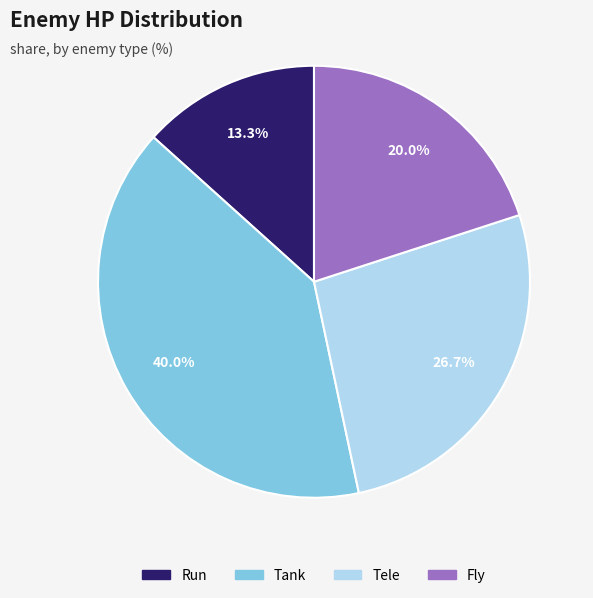

The Tank slice represents 33% of the pie. True or false?

False